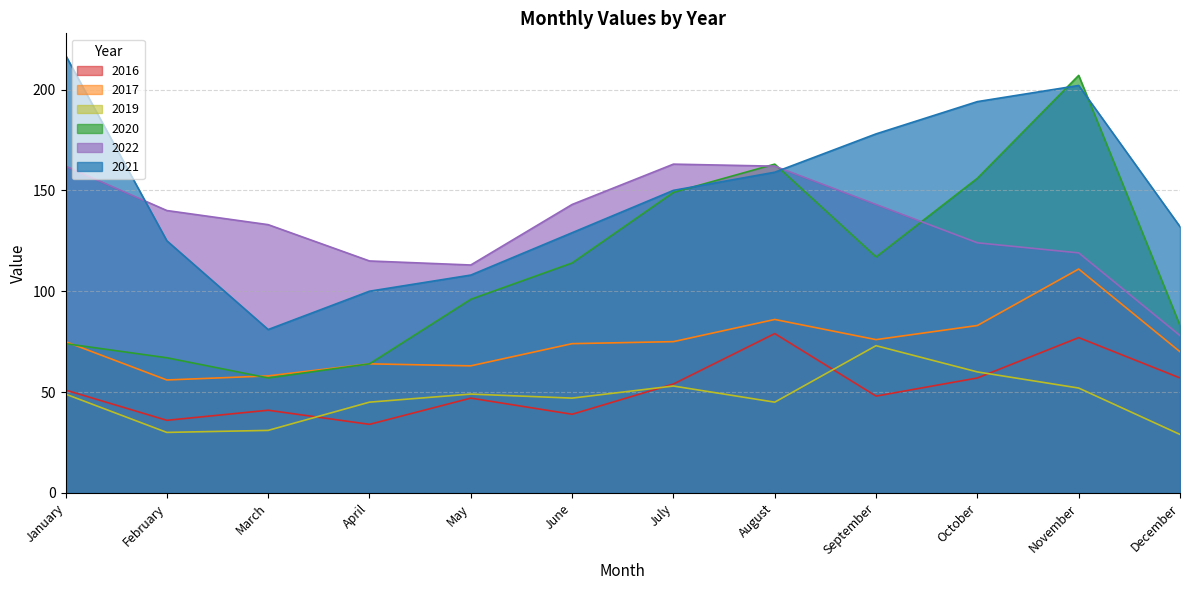

What is the difference between the maximum and minimum values in the 2022 series?

85